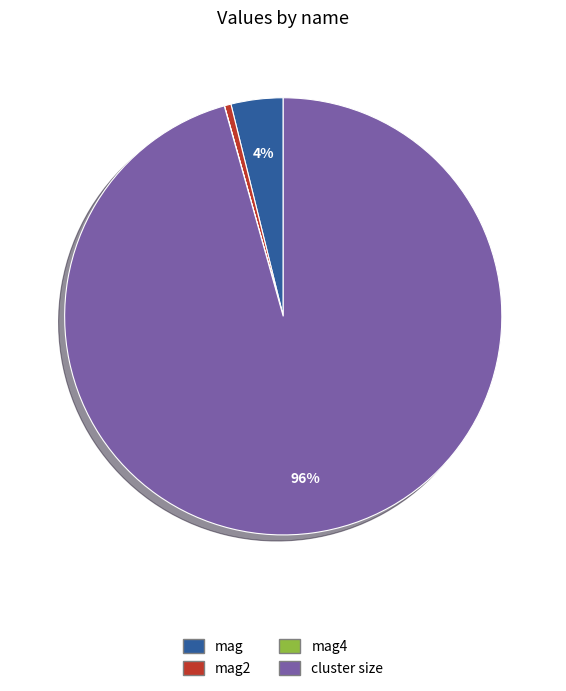

To the nearest percent, what is the average slice percentage?

25%